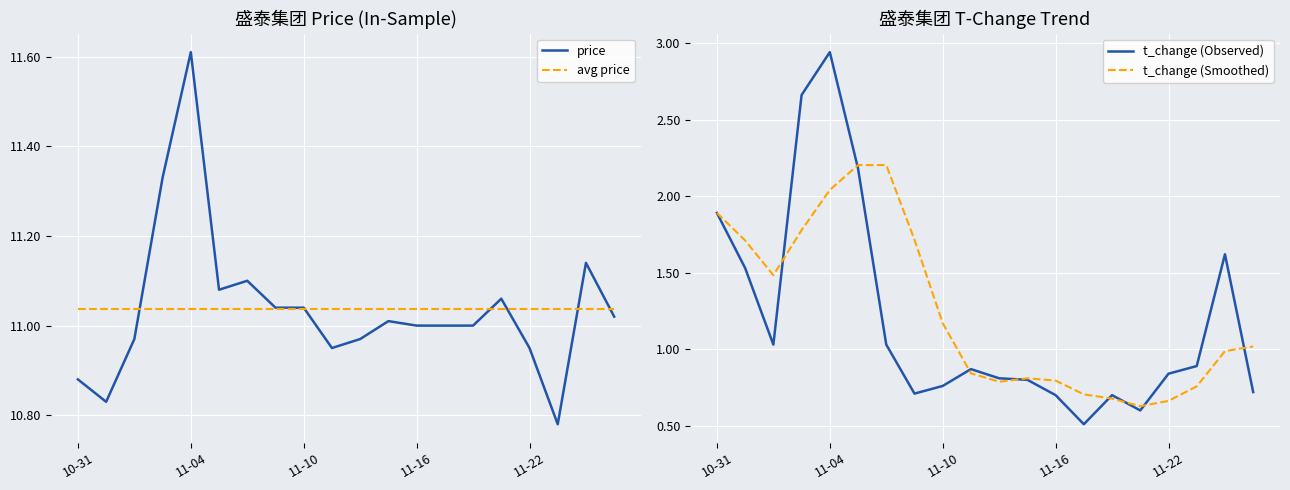

What value does the t_change (Observed) series have at 11?

0.8